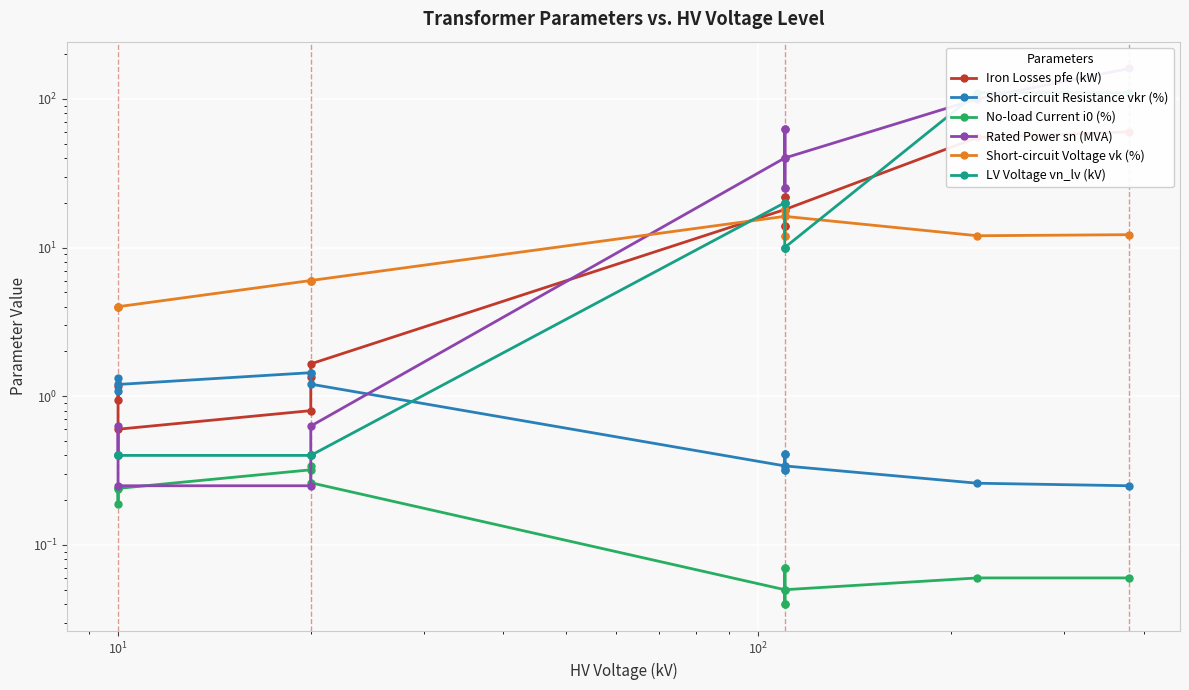

What is the minimum value for Short-circuit Voltage vk (%)?

4.0